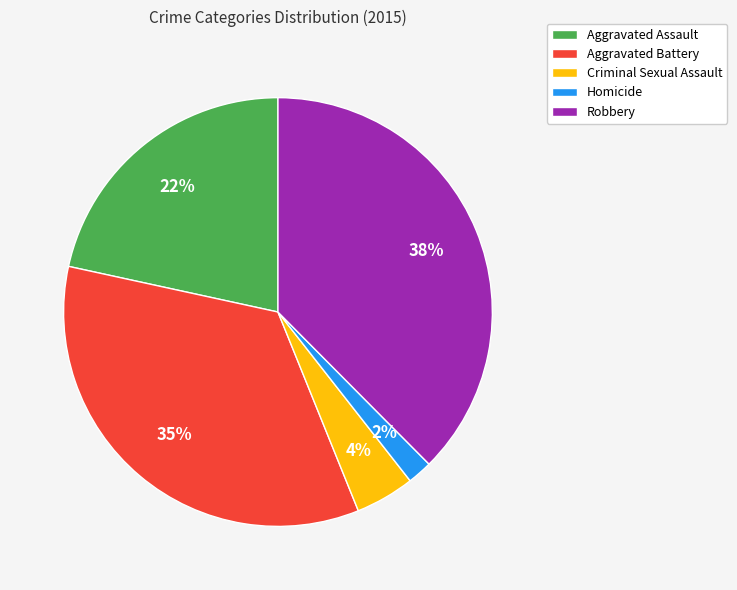

Is Criminal Sexual Assault the majority of the pie?

No